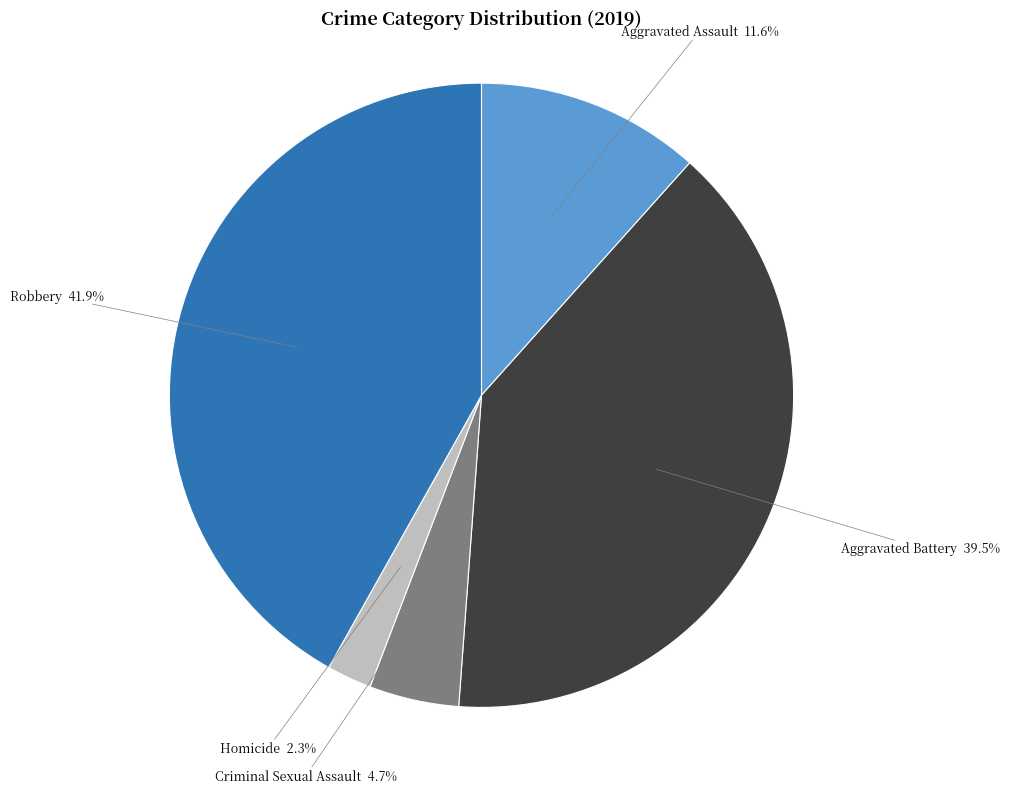

How many slices are in this pie chart?

5